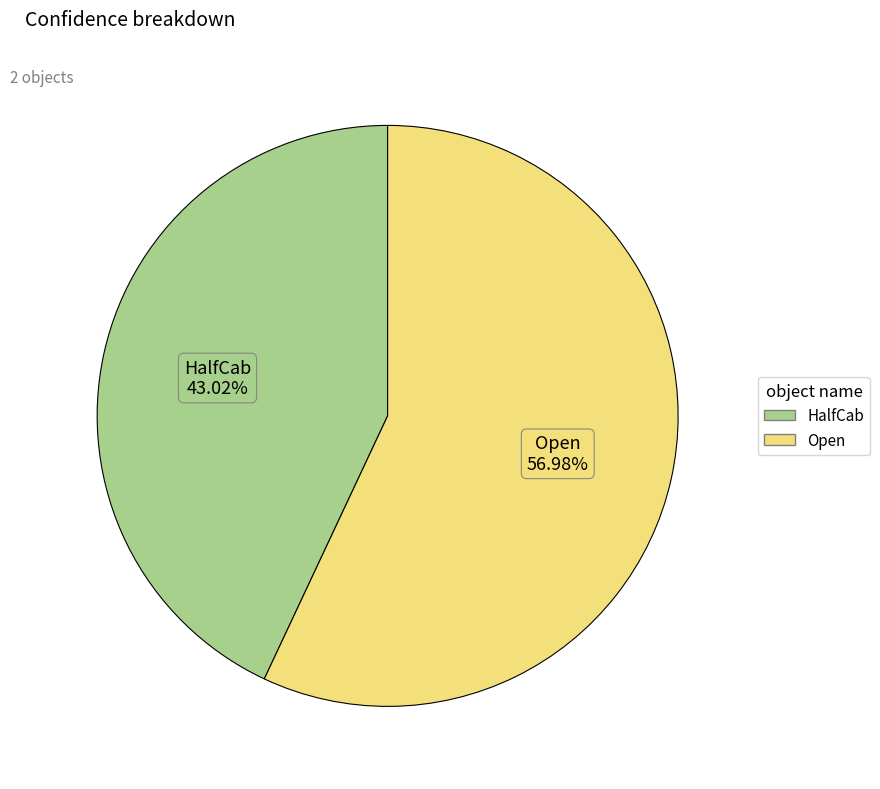

The Open slice represents 57% of the pie. True or false?

True